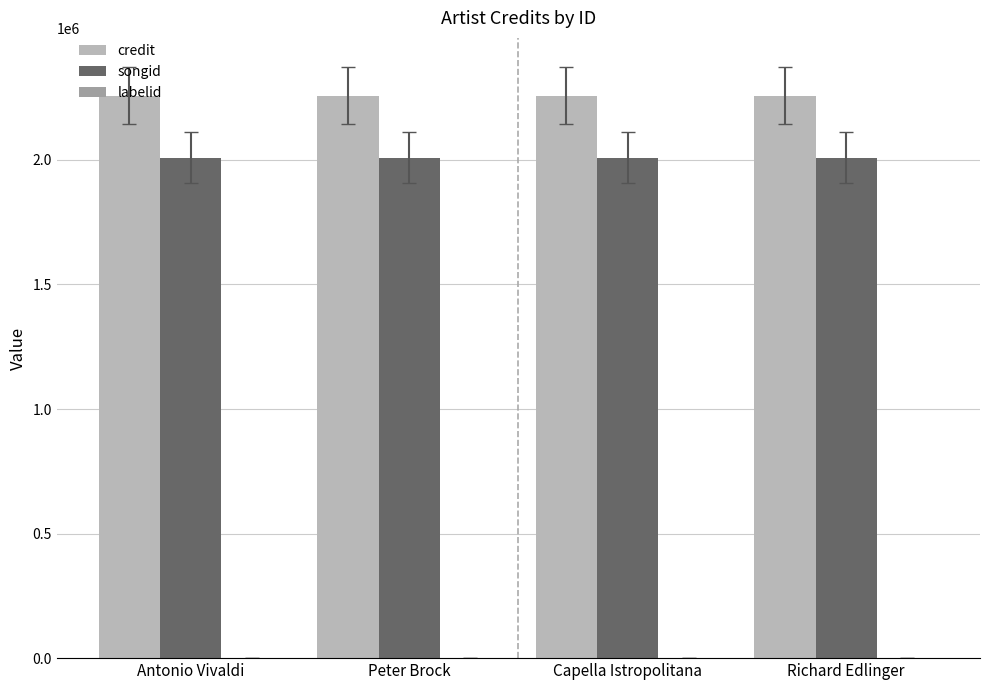

True or false: songid has a value of 1198462 at Richard Edlinger.

False